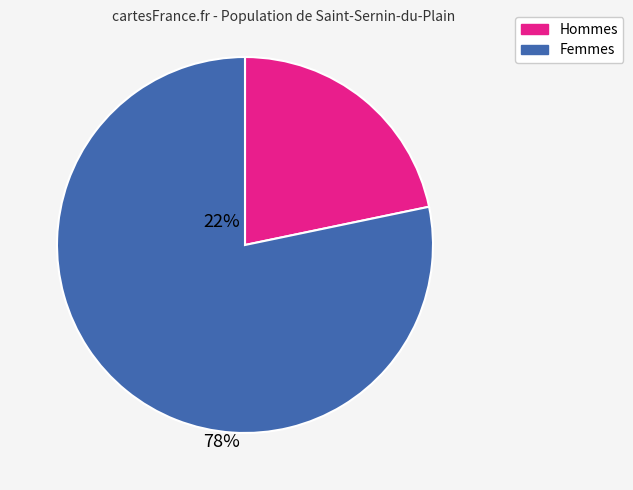

Is there any slice that represents more than half of the pie?

Yes